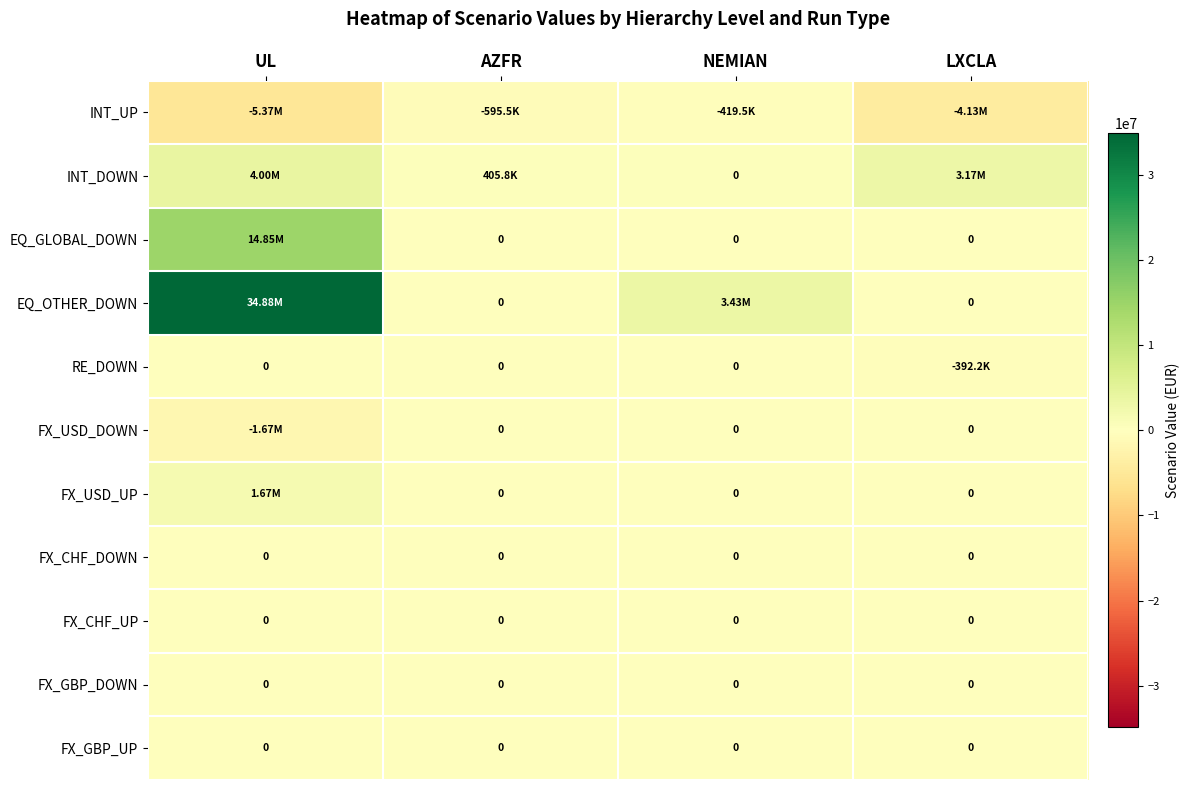

Is the value of RE_DOWN at AZFR greater than the value of FX_GBP_DOWN at AZFR?

No